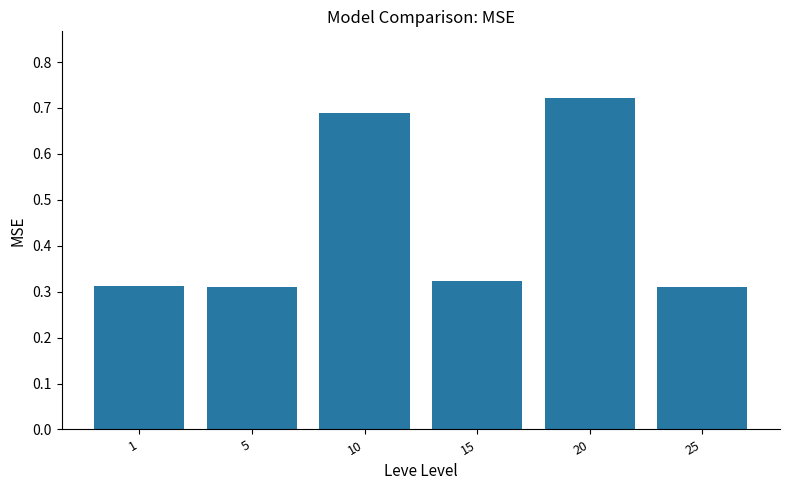

Between 10 and 5, which is larger?

10